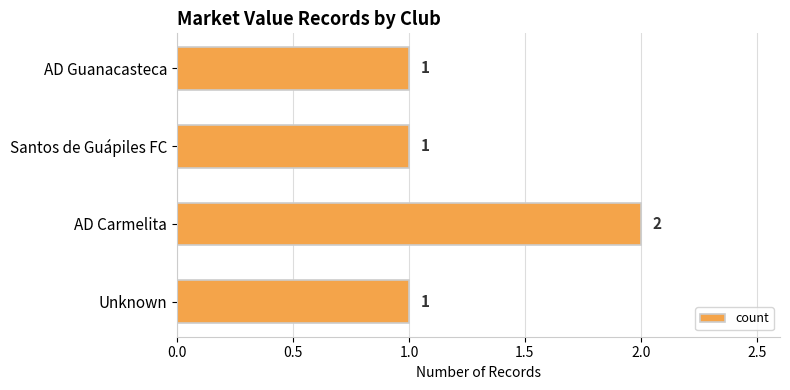

How many values are between 1 and 2?

4